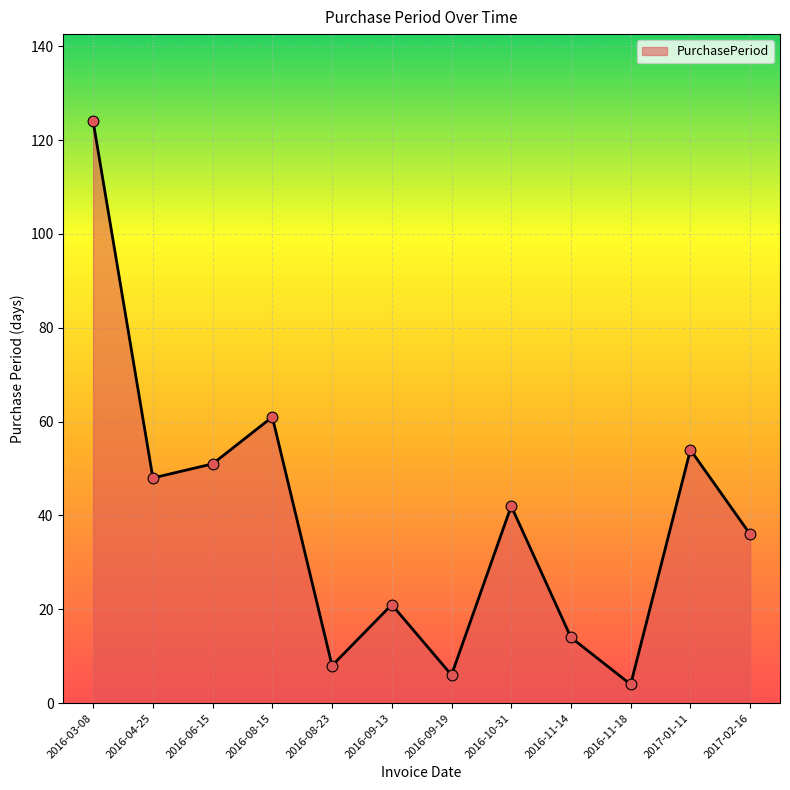

What is the change in value from 2016-08-23 to 2017-02-16?

+28